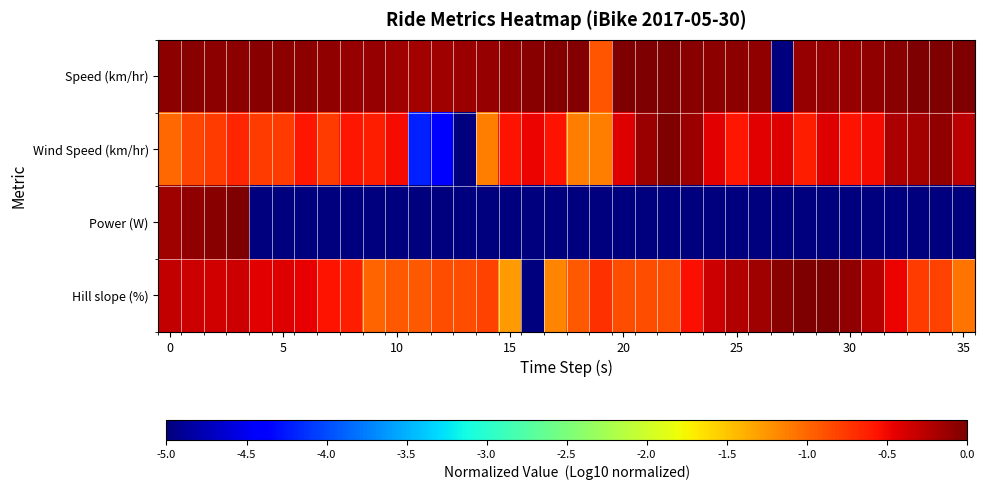

Reading right to left, what are all the values shown in this chart?

Speed (km/hr): -0.0	-0.0	-0.0	-0.0	-0.1	-0.1	-0.1	-0.1	-5.0	-0.1	-0.1	-0.1	-0.0	-0.0	0.0	0.0	-0.9	-0.0	-0.0	-0.1	-0.1	-0.1	-0.1	-0.2	-0.2	-0.1	-0.1	-0.1	-0.1	-0.1	-0.1	-0.1	-0.1	-0.1	-0.1	-0.1
Wind Speed (km/hr): -0.3	-0.1	-0.2	-0.2	-0.5	-0.5	-0.4	-0.6	-0.4	-0.4	-0.6	-0.4	-0.1	0.0	-0.1	-0.4	-1.1	-1.1	-0.5	-0.5	-0.5	-1.1	-5.0	-4.4	-4.2	-0.5	-0.6	-0.6	-0.8	-0.6	-0.8	-0.8	-0.7	-0.8	-0.8	-1.0
Power (W): -5.0	-5.0	-5.0	-5.0	-5.0	-5.0	-5.0	-5.0	-5.0	-5.0	-5.0	-5.0	-5.0	-5.0	-5.0	-5.0	-5.0	-5.0	-5.0	-5.0	-5.0	-5.0	-5.0	-5.0	-5.0	-5.0	-5.0	-5.0	-5.0	-5.0	-5.0	-5.0	0.0	-0.0	-0.1	-0.2
Hill slope (%): -1.1	-0.8	-0.8	-0.5	-0.2	-0.1	0.0	0.0	-0.1	-0.1	-0.2	-0.3	-0.5	-0.9	-0.9	-0.9	-0.7	-0.9	-1.2	-5.0	-1.3	-0.8	-0.9	-0.9	-0.9	-0.9	-1.0	-0.6	-0.6	-0.5	-0.4	-0.4	-0.3	-0.4	-0.3	-0.3